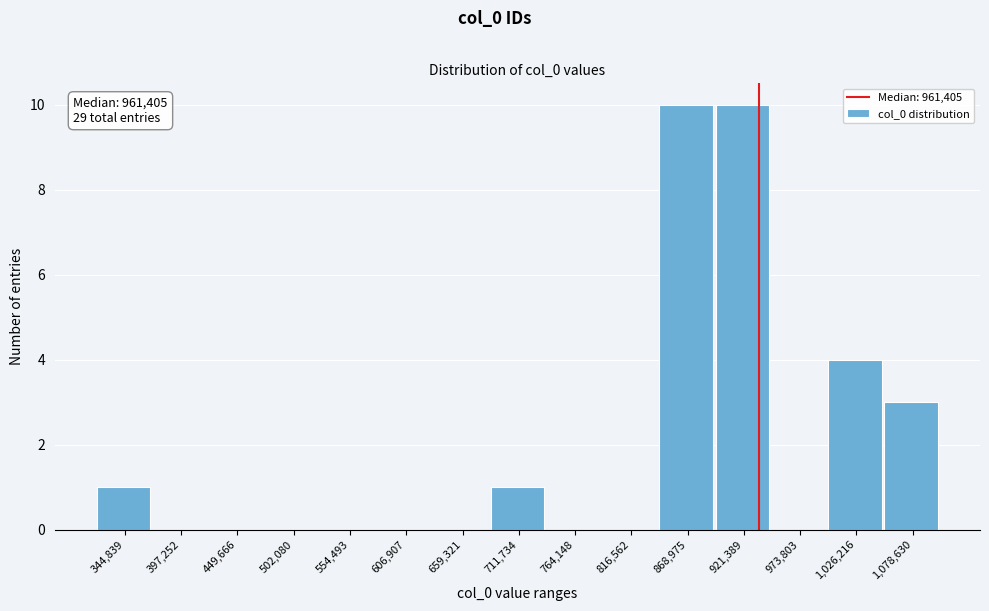

Reading left to right, extract all data points from this chart.

344,839=1	397,252=0	449,666=0	502,080=0	554,493=0	606,907=0	659,321=0	711,734=1	764,148=0	816,562=0	868,975=10	921,389=10	973,803=0	1,026,216=4	1,078,630=3